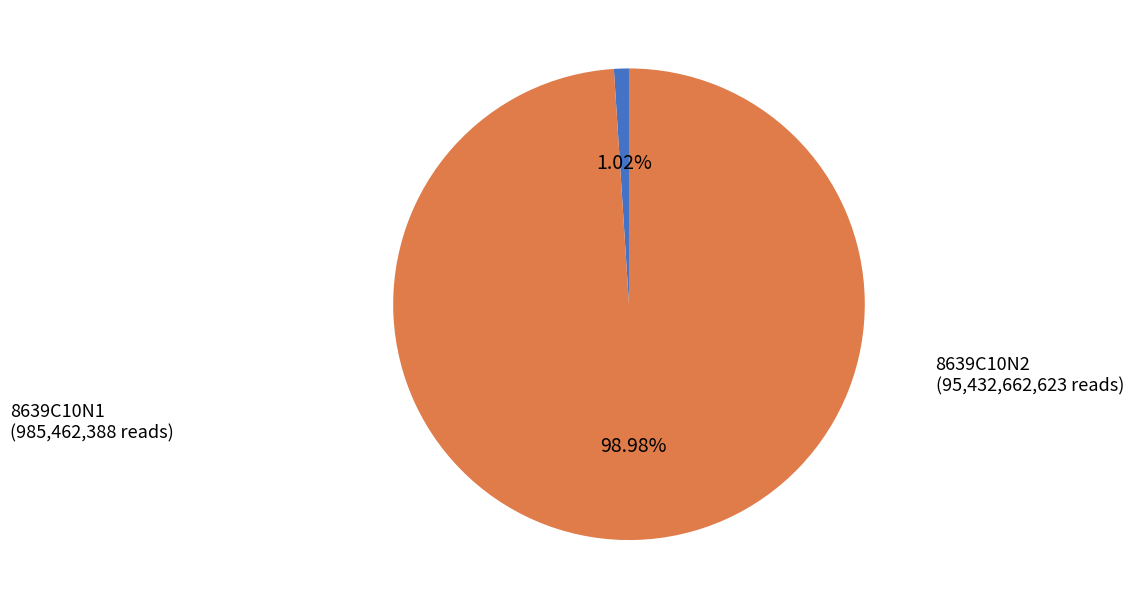

Is there a majority slice in this chart?

Yes